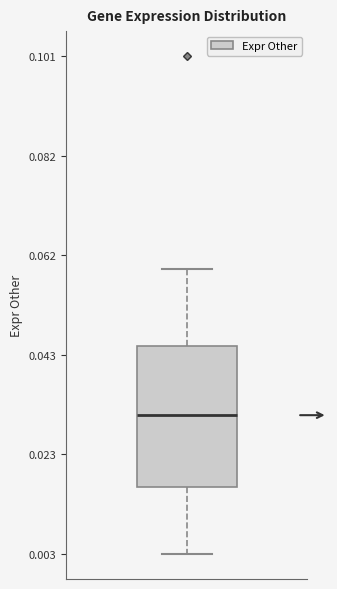

Read this box plot against the y-axis: the position of the median line, the range covered by the box, and the ends of both whiskers. The values are not printed on the chart, so give them approximately, as read against the axis.

median 0.030, box 0.016 to 0.044, whiskers 0.004 to 0.060